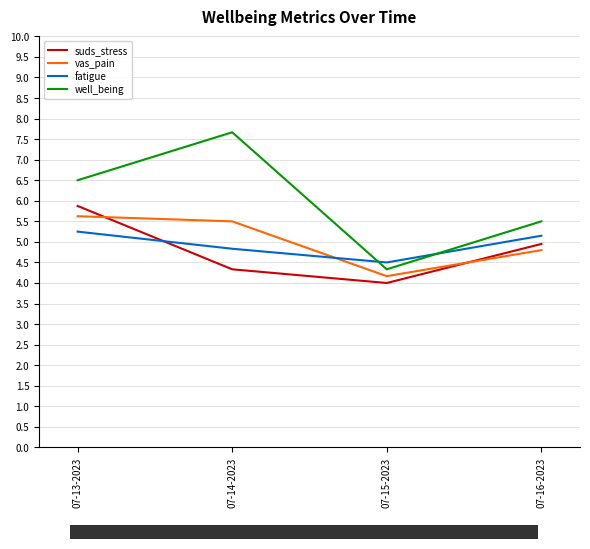

Which has a higher value, 07-14-2023 or 07-16-2023?

07-16-2023